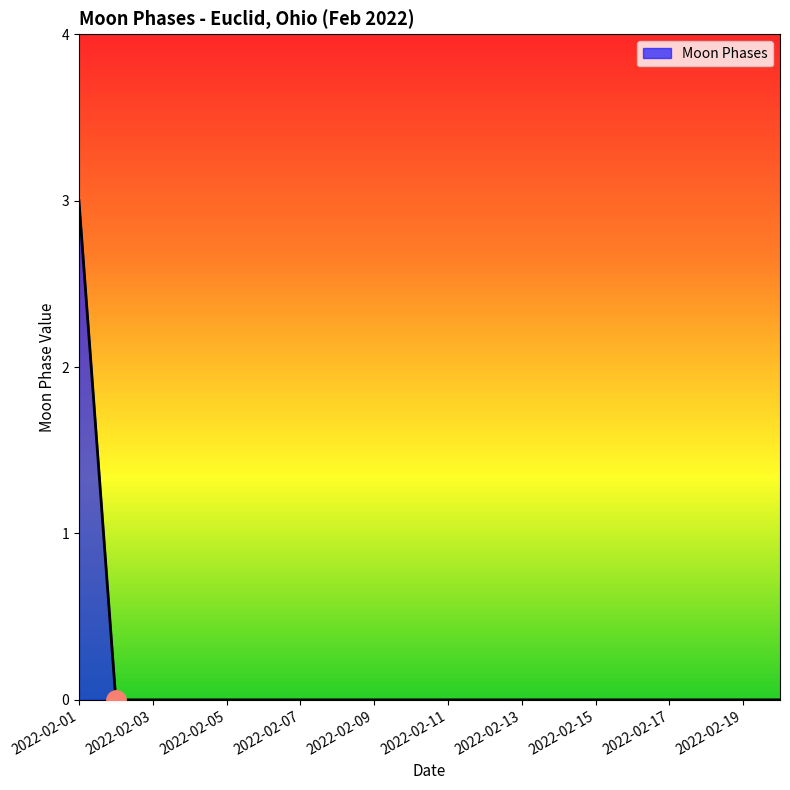

What is the difference between the maximum and minimum values?

3